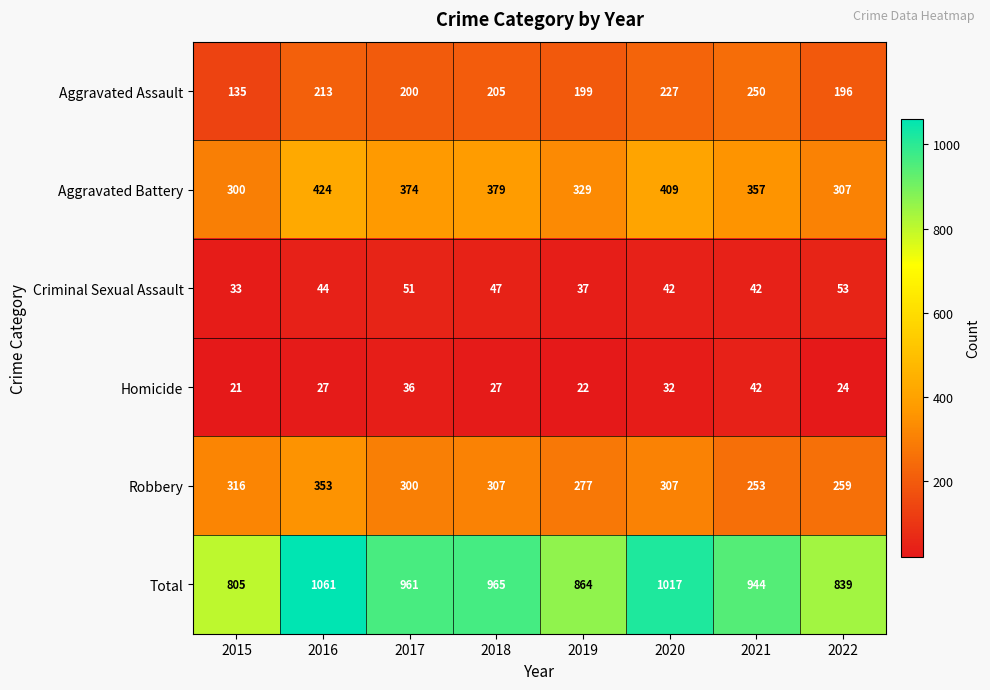

What is the total value across all series at 2020?

2034